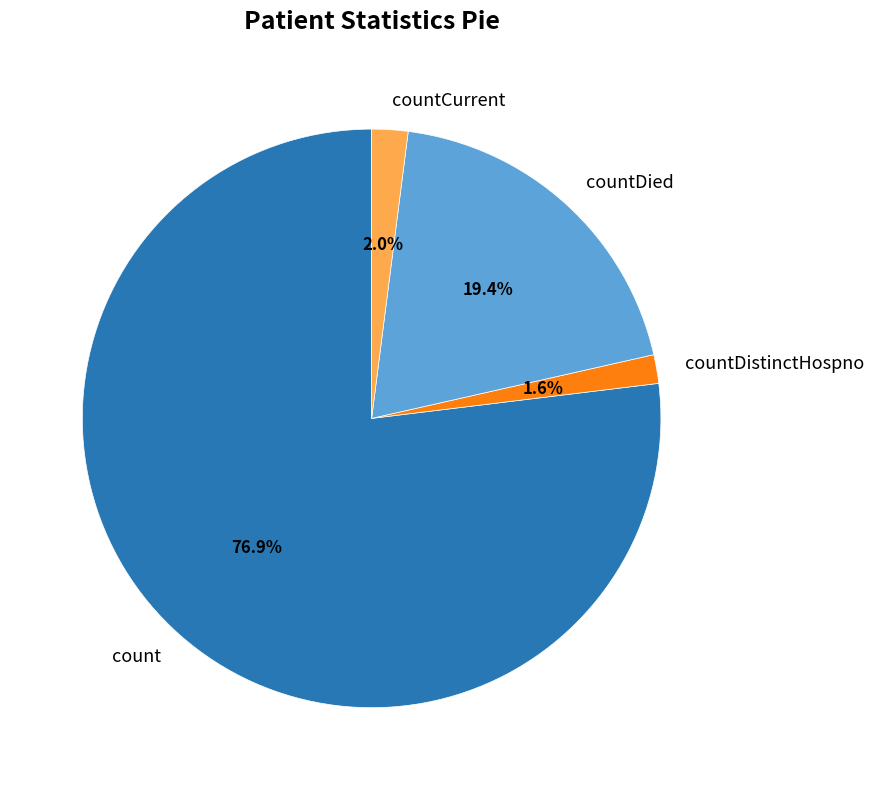

What percentage is the countDistinctHospno slice, to the nearest percent?

2%